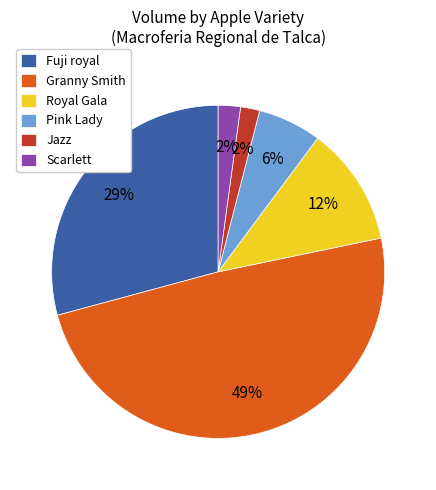

Combined, do Granny Smith and Royal Gala account for over 50%?

Yes